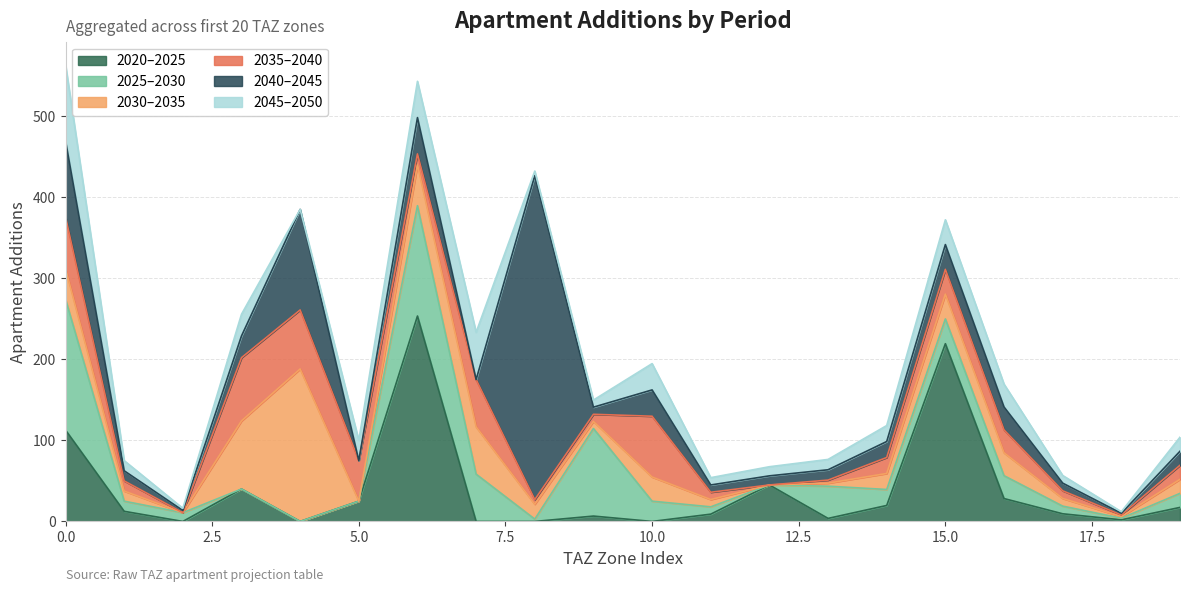

What is the highest value of the 2020–2025 series?

253.4